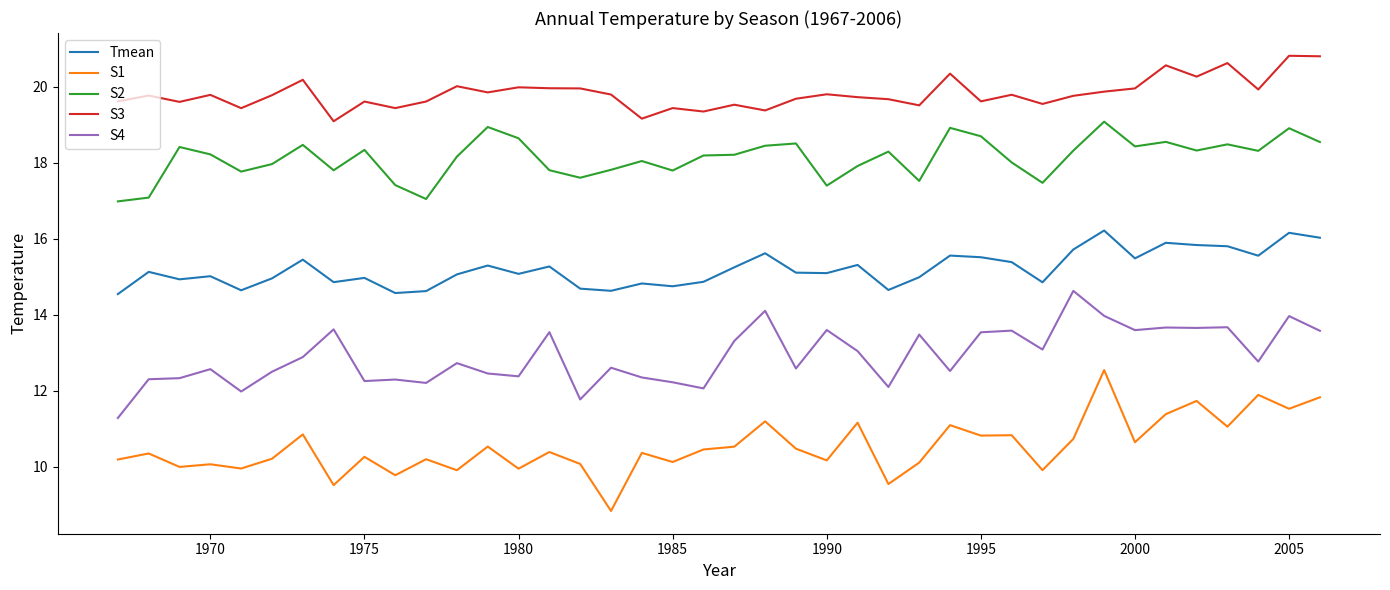

List the series in order of their overall mean, highest first.

S3, S2, Tmean, S4, S1